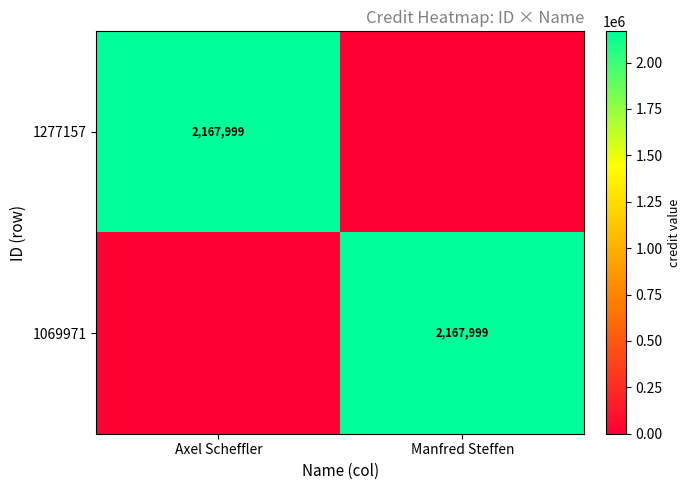

How many data points does each series have?

2